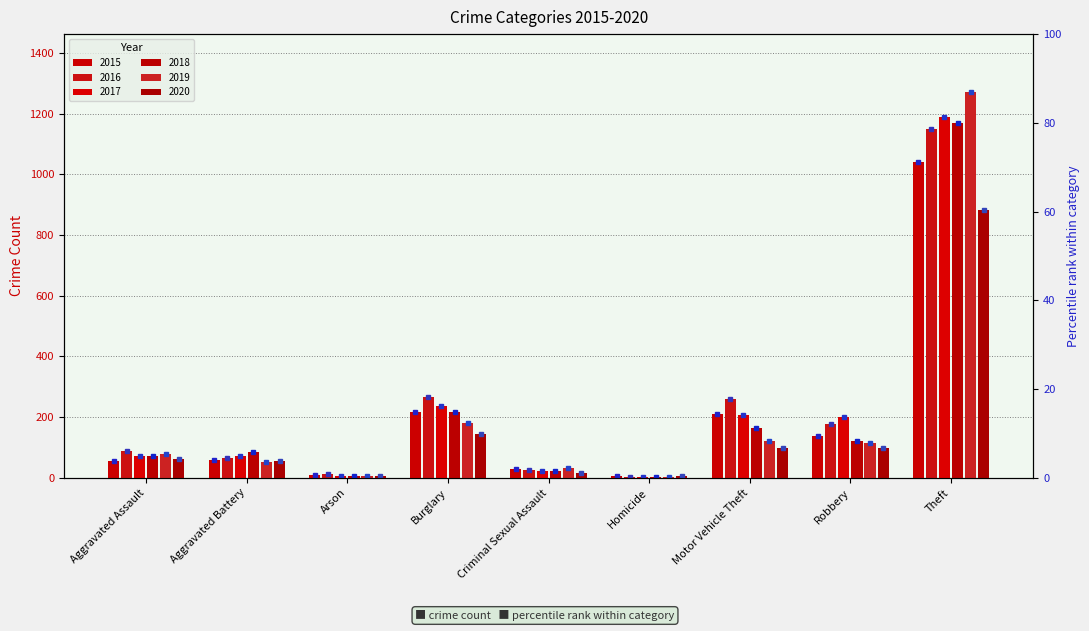

Rank the categories by 2016 value from lowest to highest.

Homicide, Arson, Criminal Sexual Assault, Aggravated Battery, Aggravated Assault, Robbery, Motor Vehicle Theft, Burglary, Theft